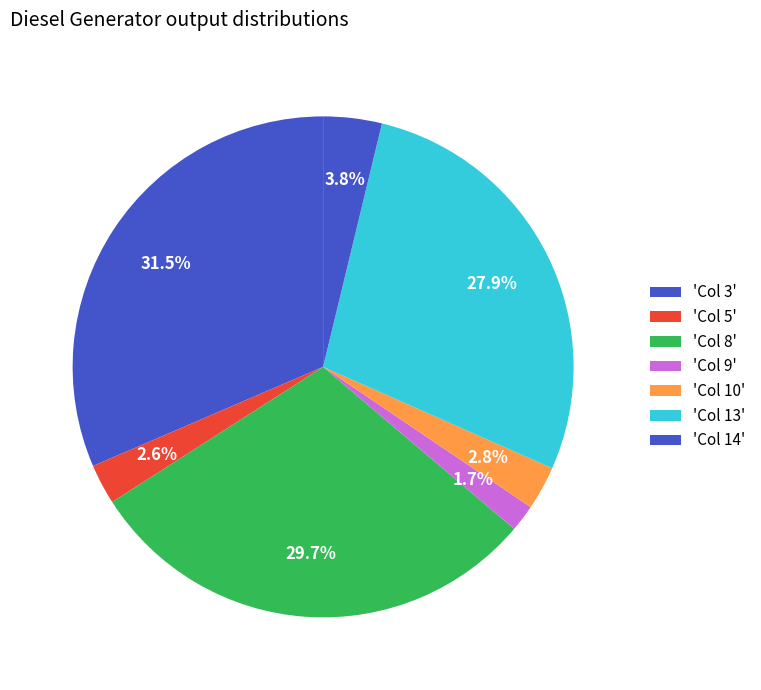

How many slices are in this pie chart?

7